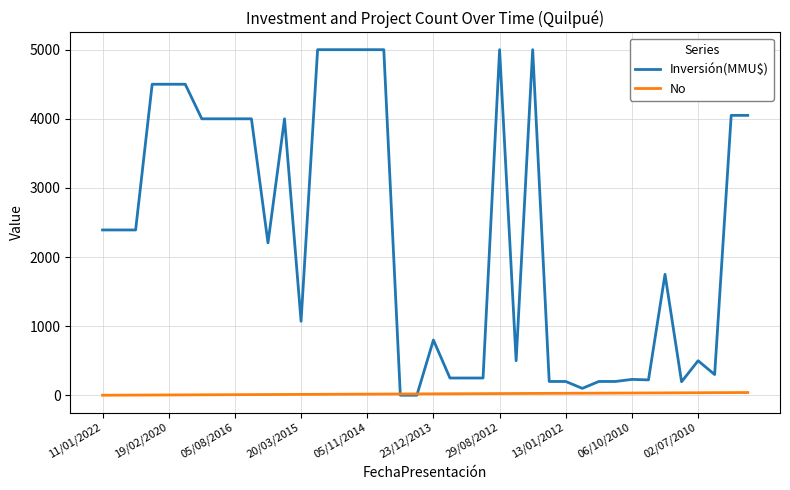

What is the minimum value shown in the chart?

1